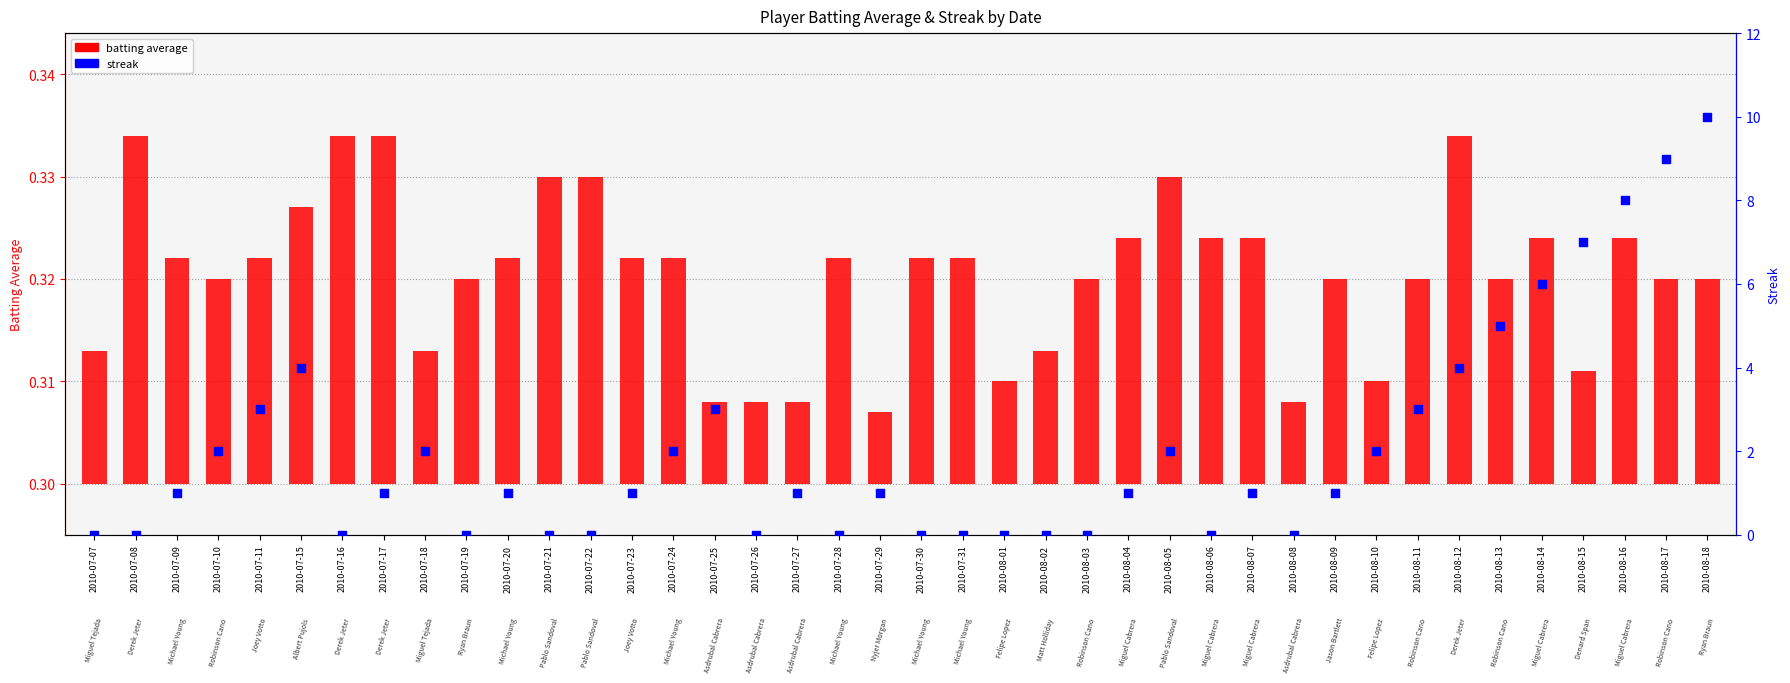

What are all the series names shown in the legend?

batting average, streak